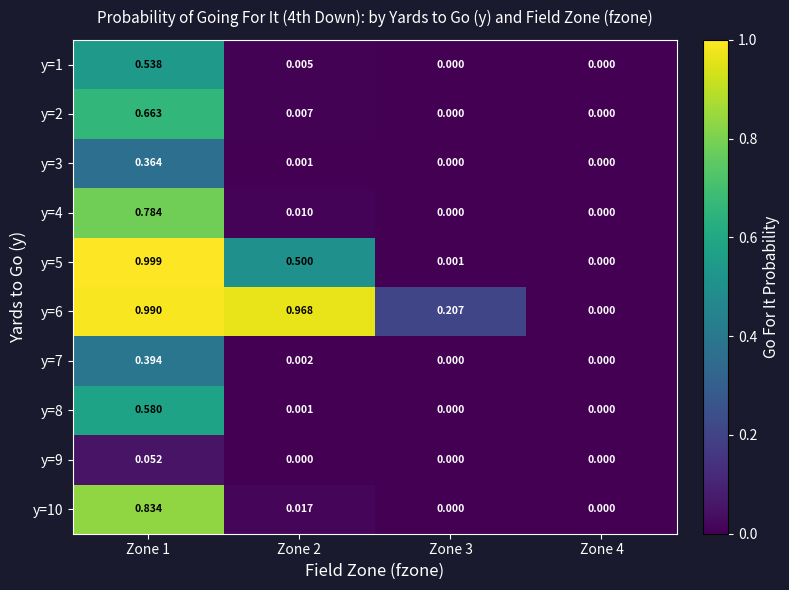

What is the total value across all series at Zone 1?

6.2